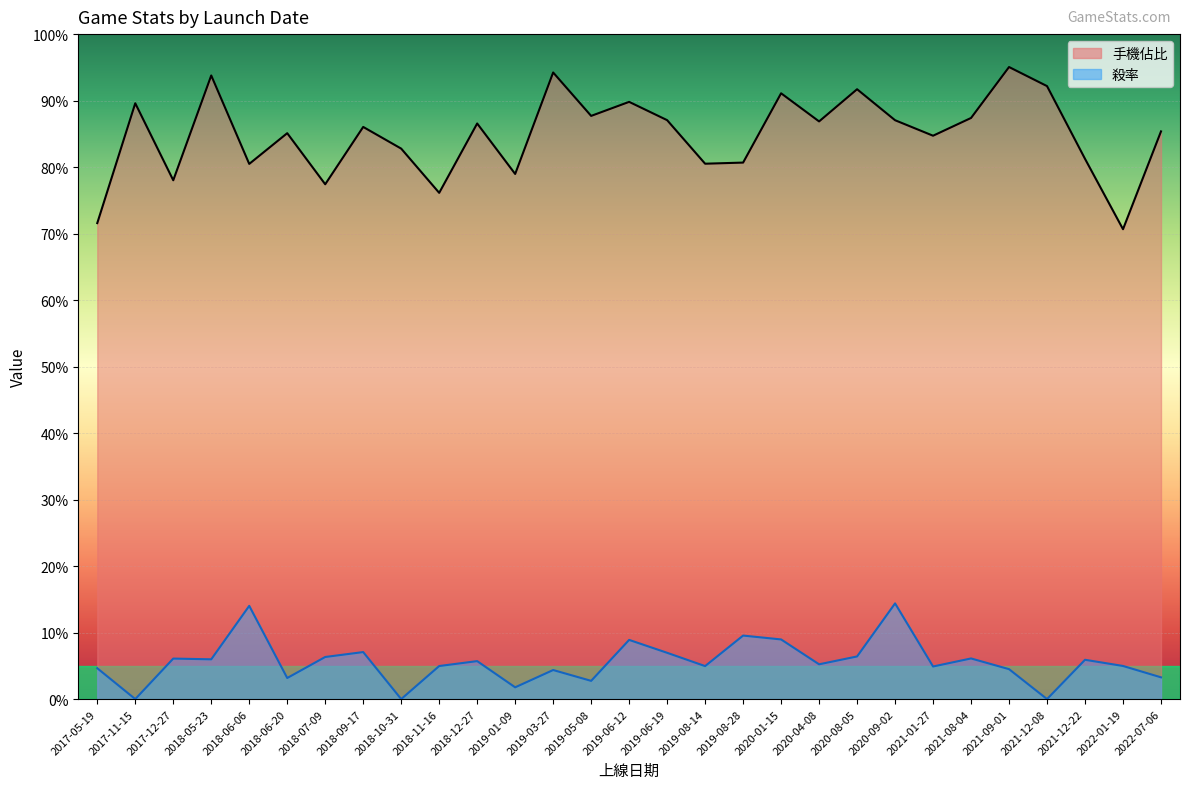

Which label corresponds to the largest value in the chart?

2021-09-01